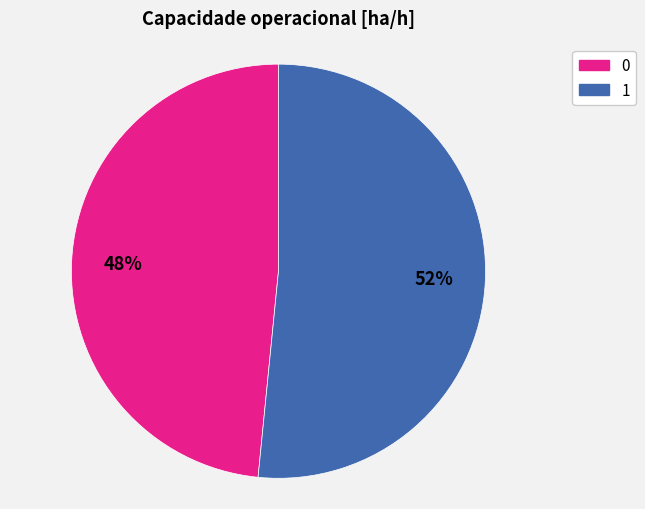

Approximately how many times larger is the value at 1 compared to 0?

1.1